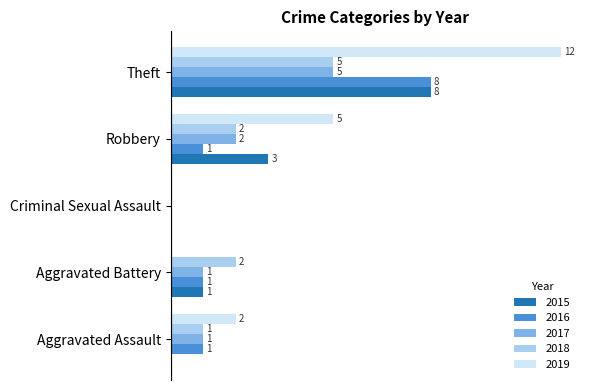

What are all the series names shown in the legend?

2015, 2016, 2017, 2018, 2019